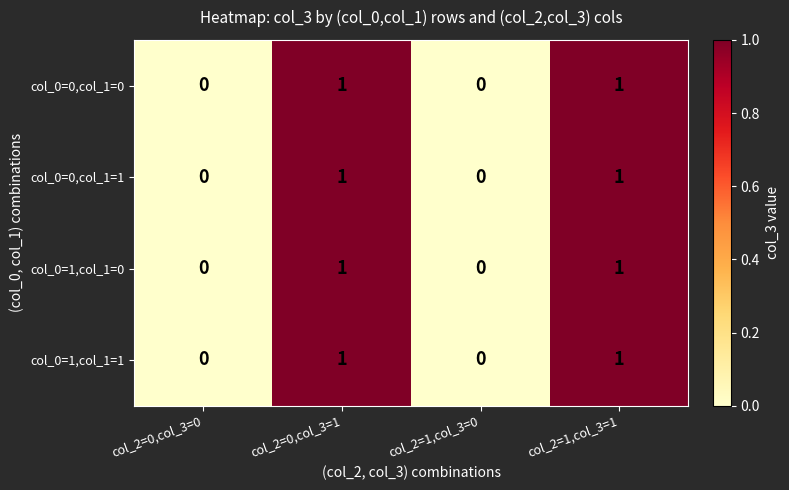

Is it true that col_0=1,col_1=0 equals 2 at col_2=0,col_3=1?

False